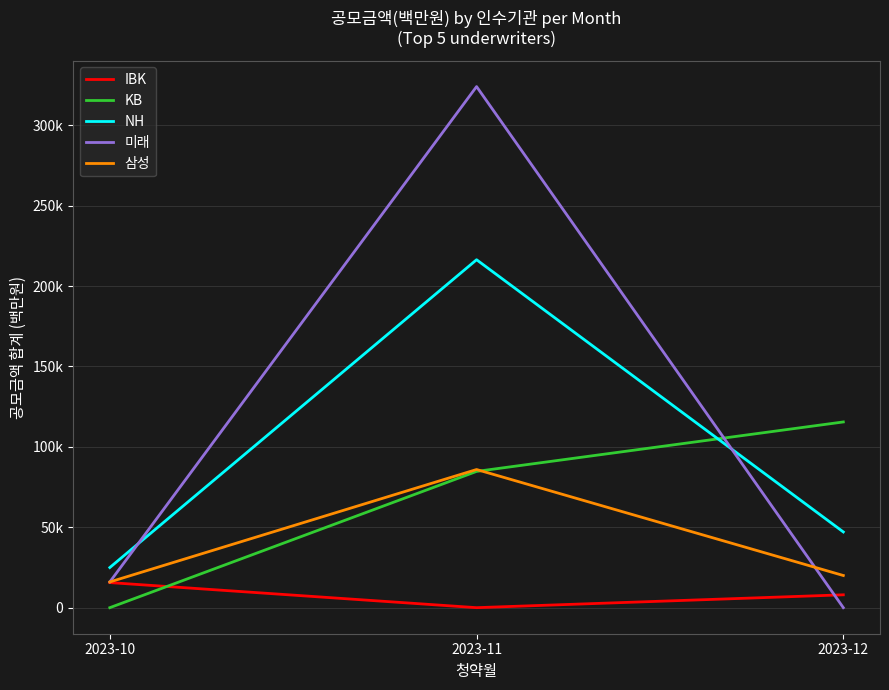

What are all the series names shown in the legend?

IBK, KB, NH, 미래, 삼성